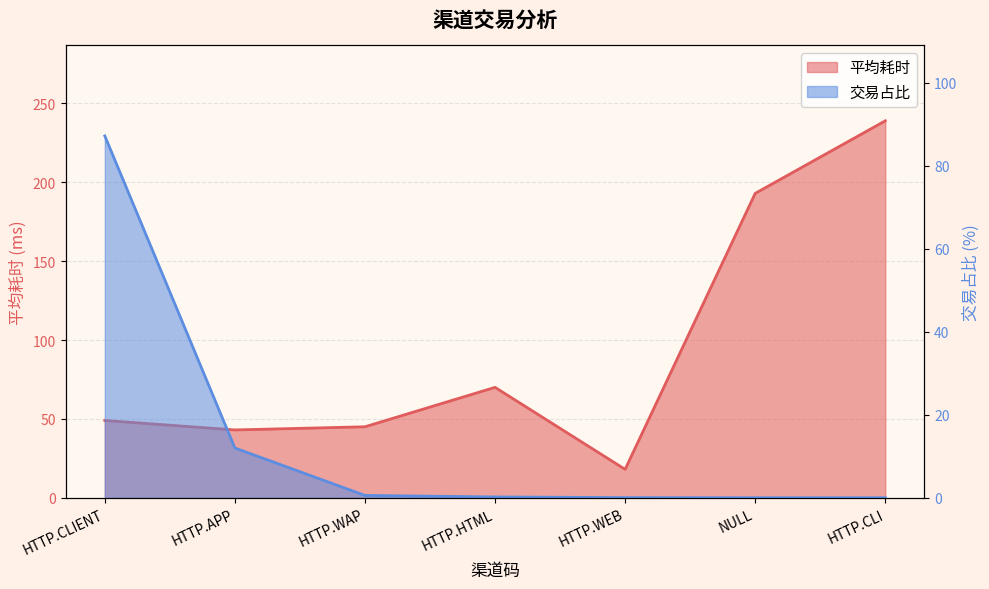

Reading right to left, list all the values displayed in this chart.

平均耗时: HTTP.CLI=239.0	NULL=193.0	HTTP.WEB=18.0	HTTP.HTML=70.0	HTTP.WAP=45.0	HTTP.APP=43.0	HTTP.CLIENT=49.0
交易占比: HTTP.CLI=0.0	NULL=0.0	HTTP.WEB=0.0	HTTP.HTML=0.2	HTTP.WAP=0.6	HTTP.APP=12.0	HTTP.CLIENT=87.2